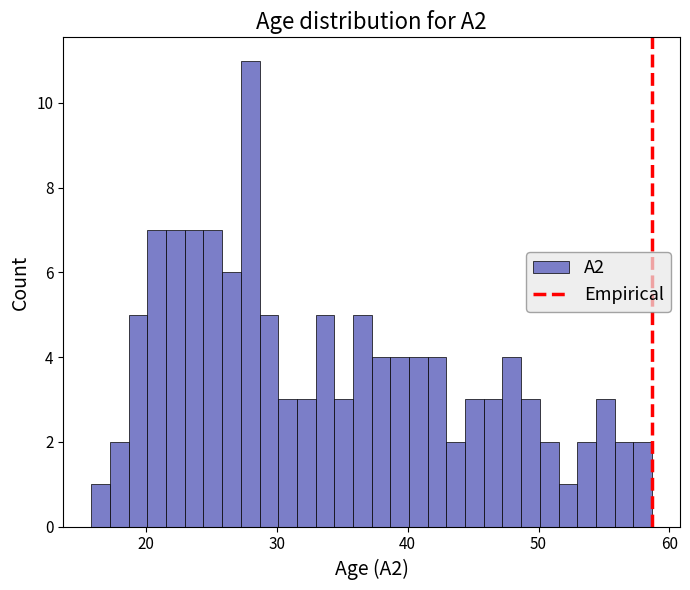

Around what value on the x-axis is the tallest bar? Give the approximate position of its centre, as read against the axis.

28